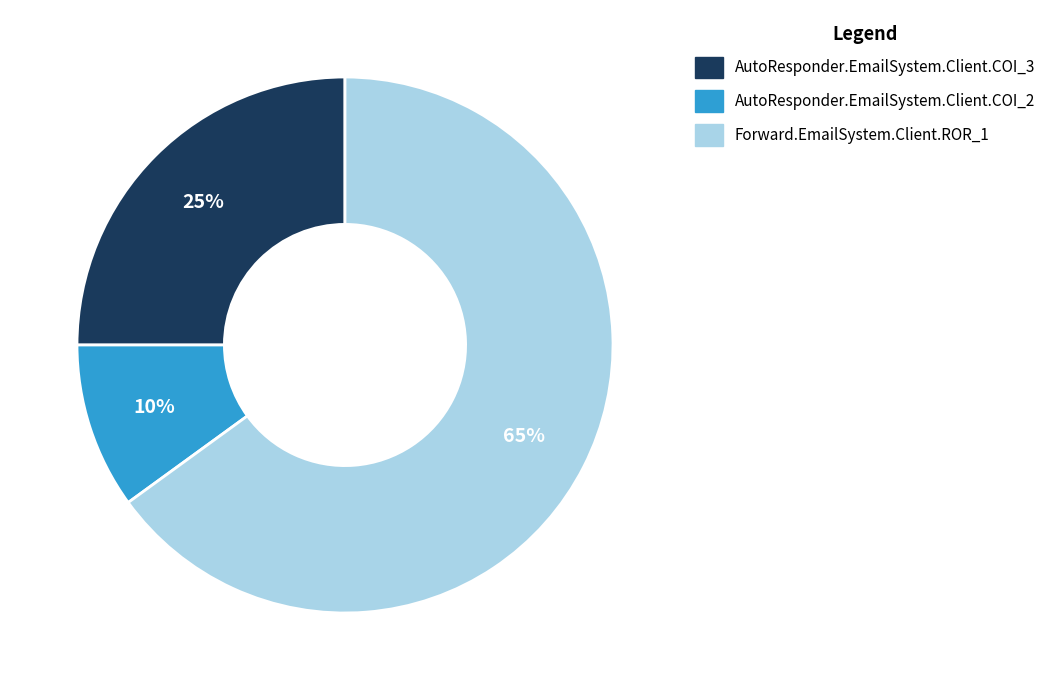

Is the sum of AutoResponder.EmailSystem.Client.COI_3 and Forward.EmailSystem.Client.ROR_1 greater than half?

Yes